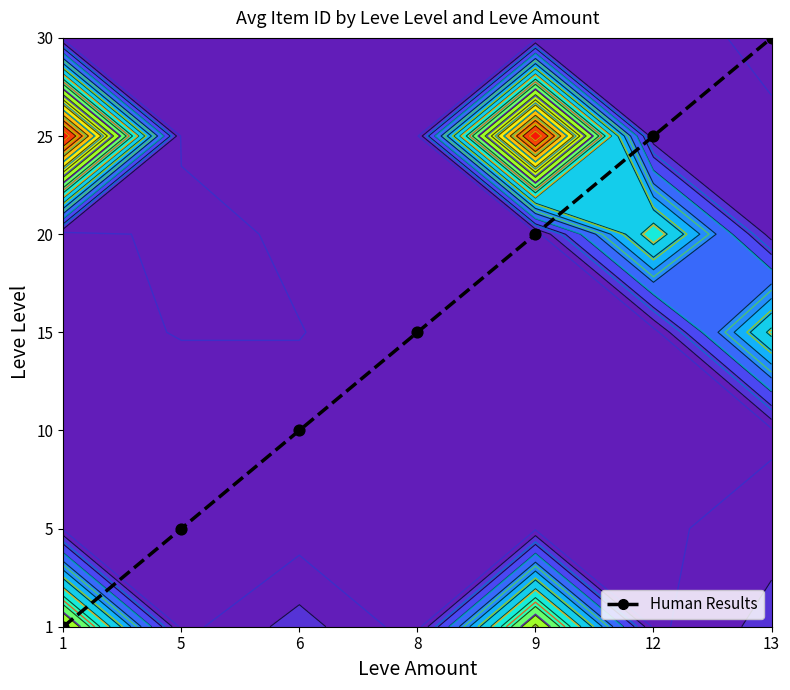

What is the average value?

3